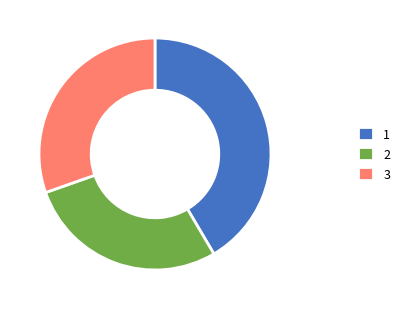

Is it true that 3 is 44% of the pie?

False